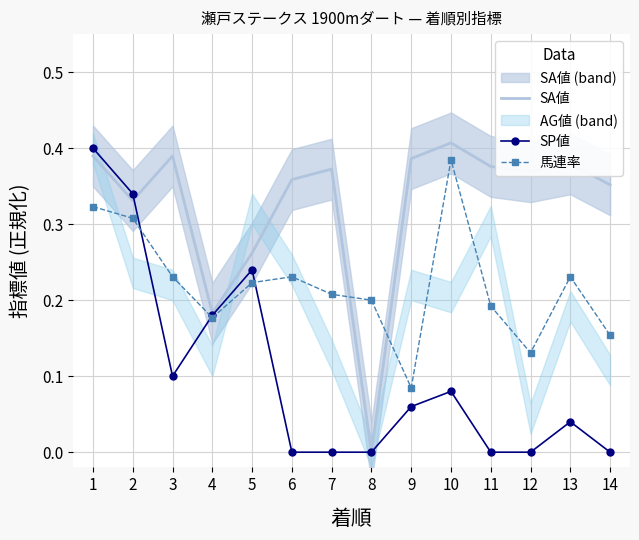

At which label is SP値 closest to 0?

6